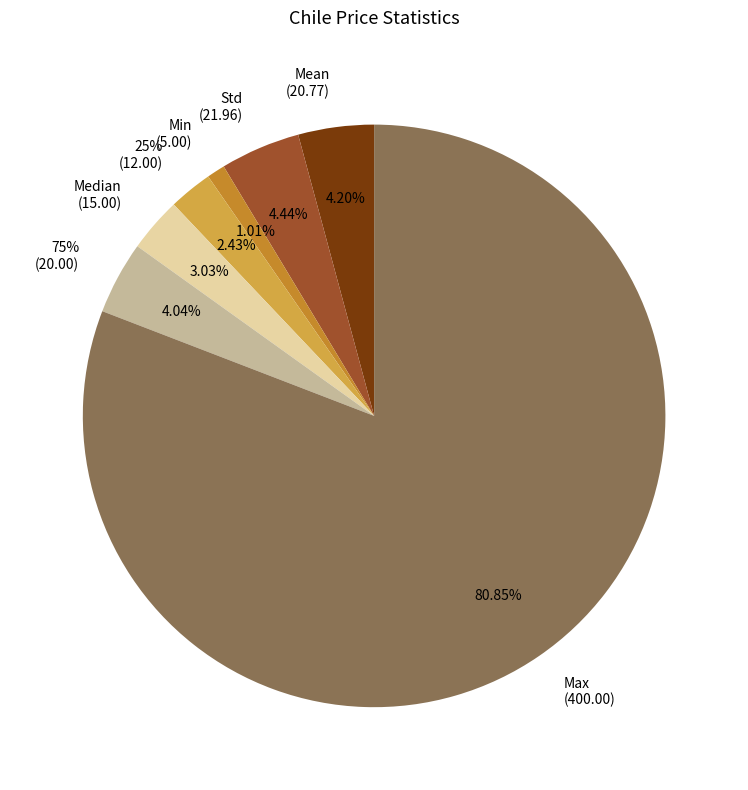

Which slice represents more than half of the pie?

Max